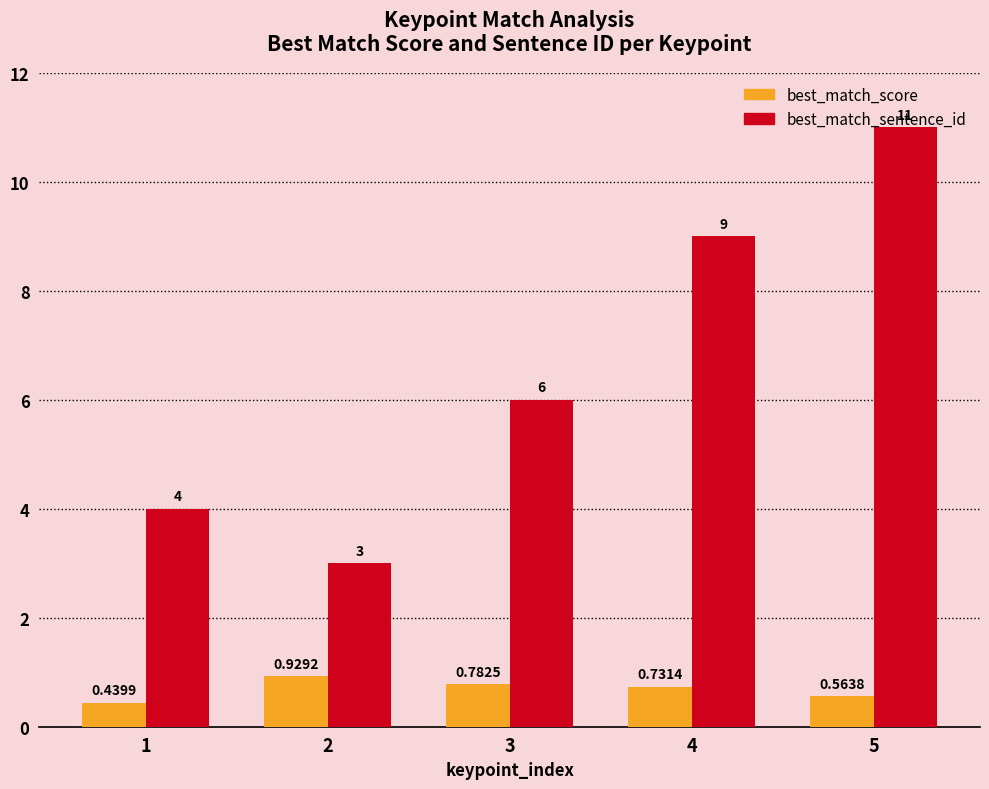

Are the bars grouped side by side (vs. stacked)?

Yes